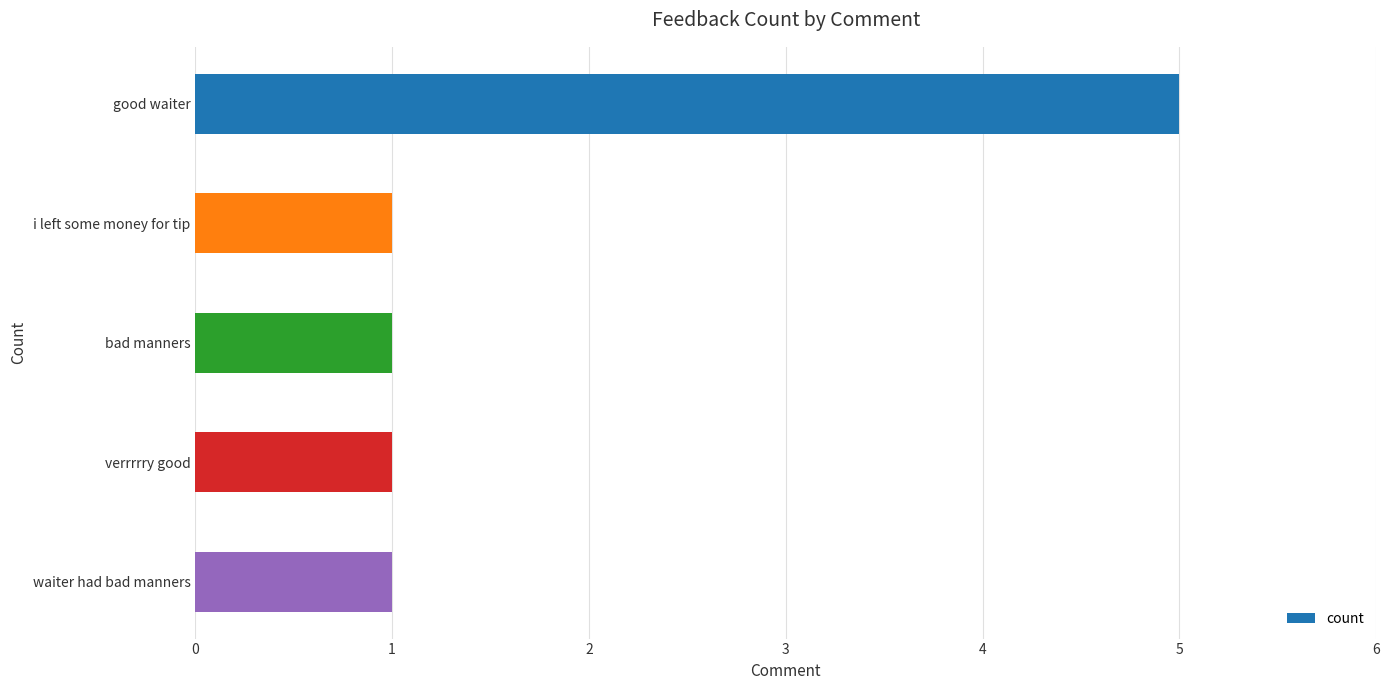

Reading bottom to top, list all the values displayed in this chart.

1	1	1	1	5